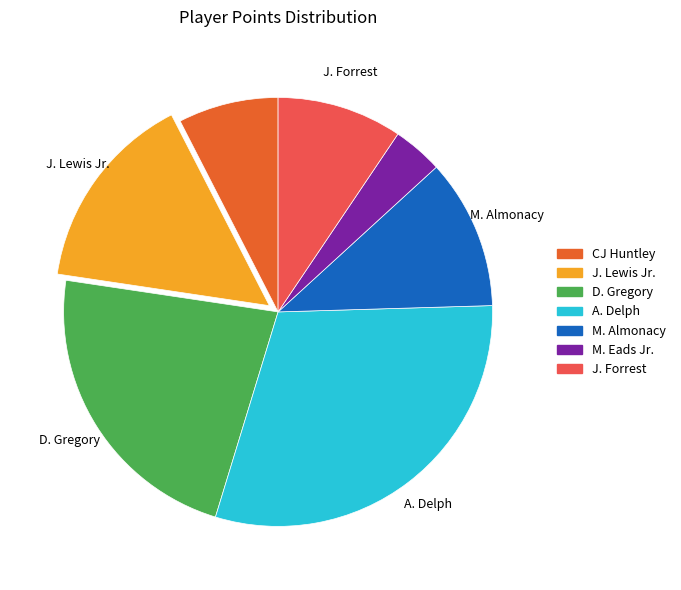

Is it true that CJ Huntley is 8% of the pie?

True